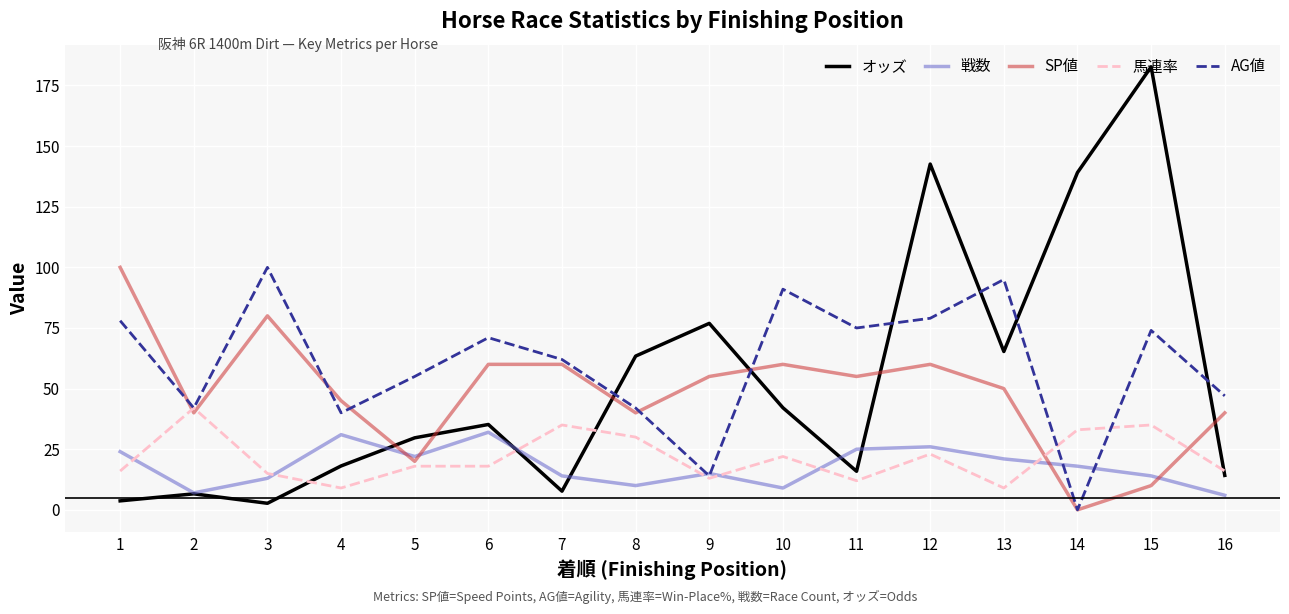

At 13, list the series in order from largest to smallest.

AG値, オッズ, SP値, 戦数, 馬連率